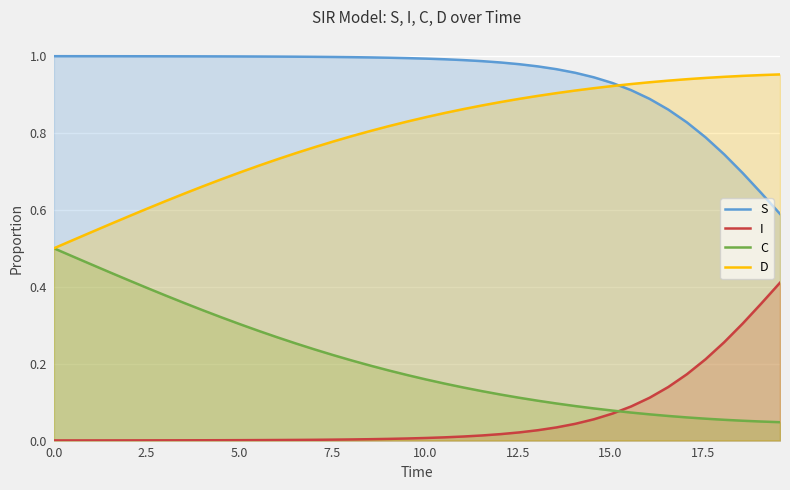

List the series in order of their overall mean, lowest first.

I, C, D, S